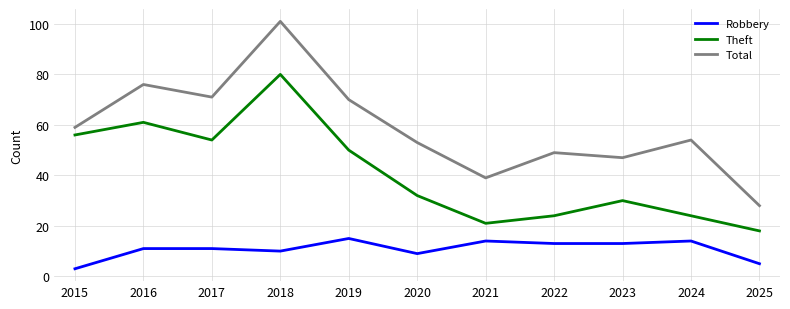

Does the chart have visible grid lines?

Yes